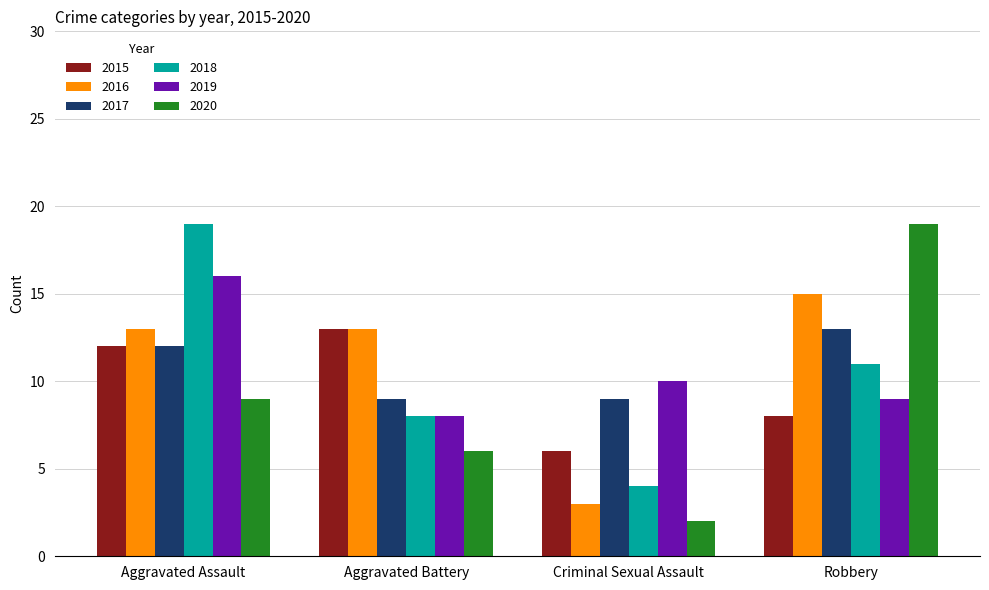

Which series has the widest spread of values?

2020